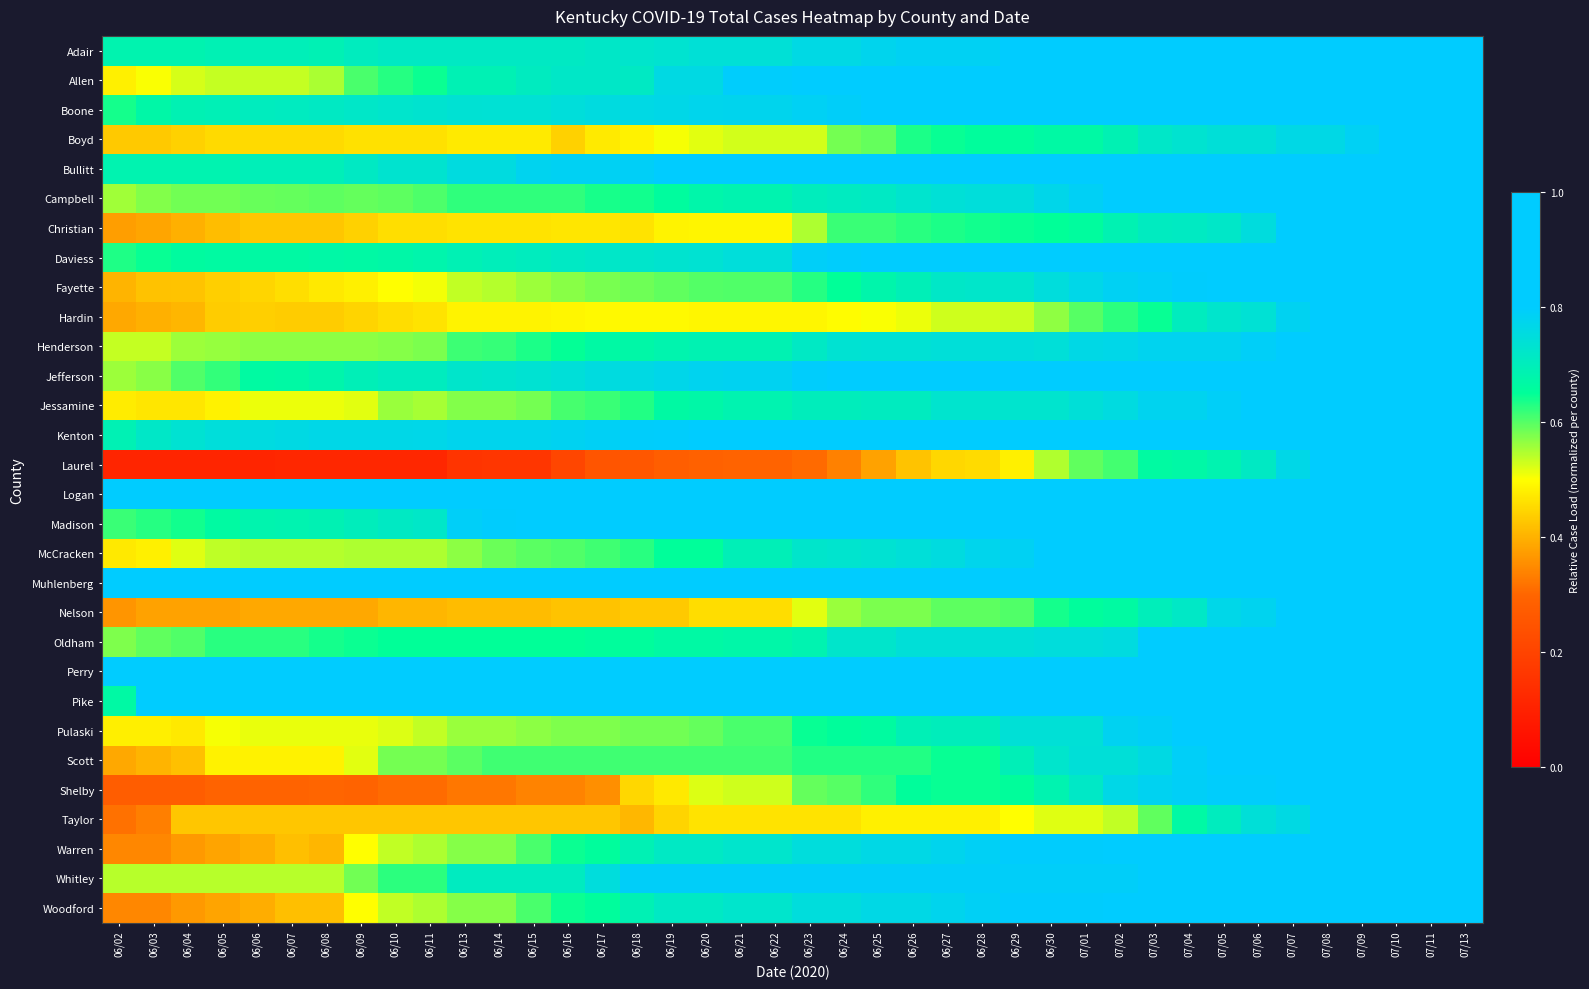

At which category is the sum across all series the highest?

07/13